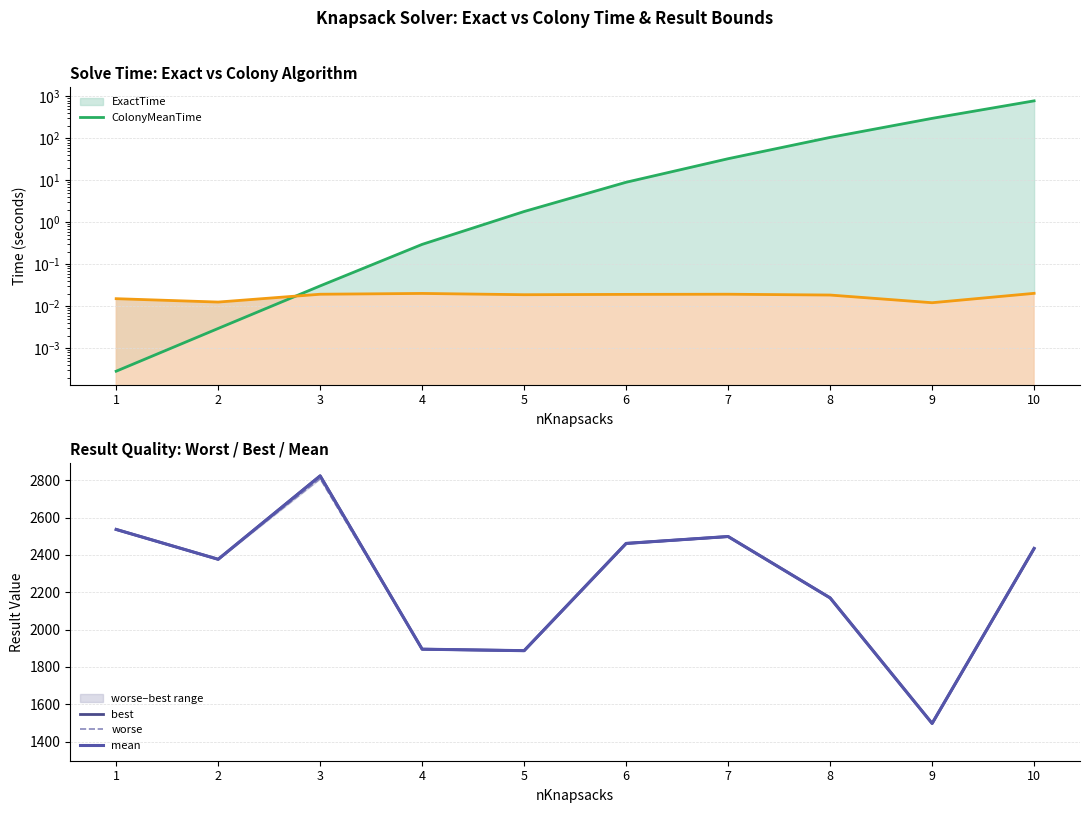

What is the value of the ExactTime (line) point at the 6th from the left?

9.0